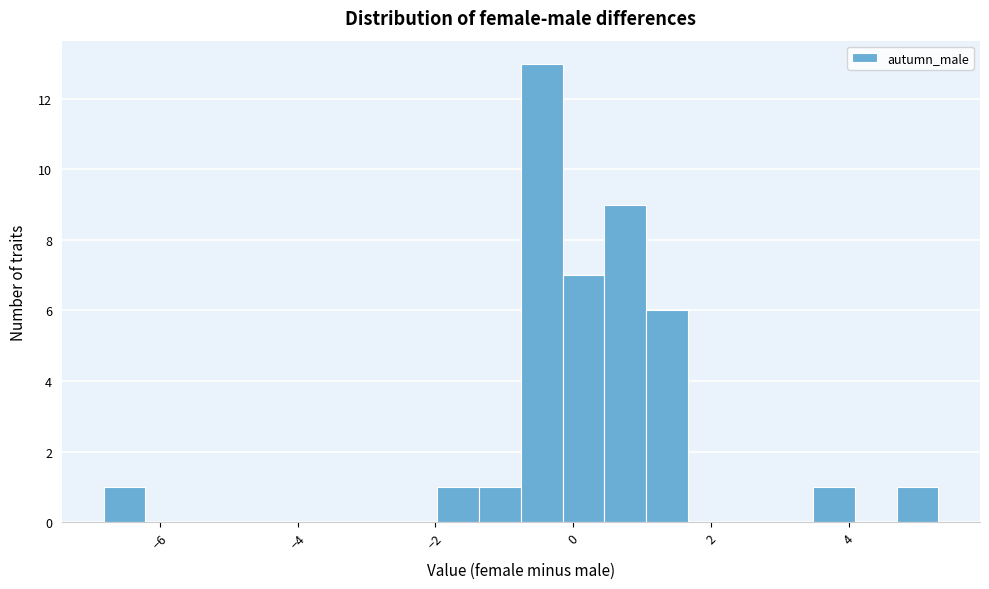

Around what value on the x-axis is the tallest bar? Give the approximate position of its centre, as read against the axis.

-0.4